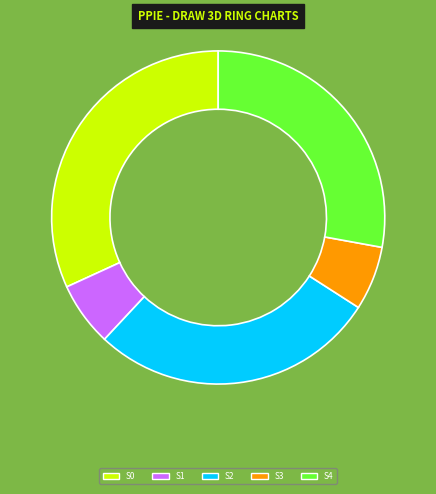

Does any single category account for the majority?

No